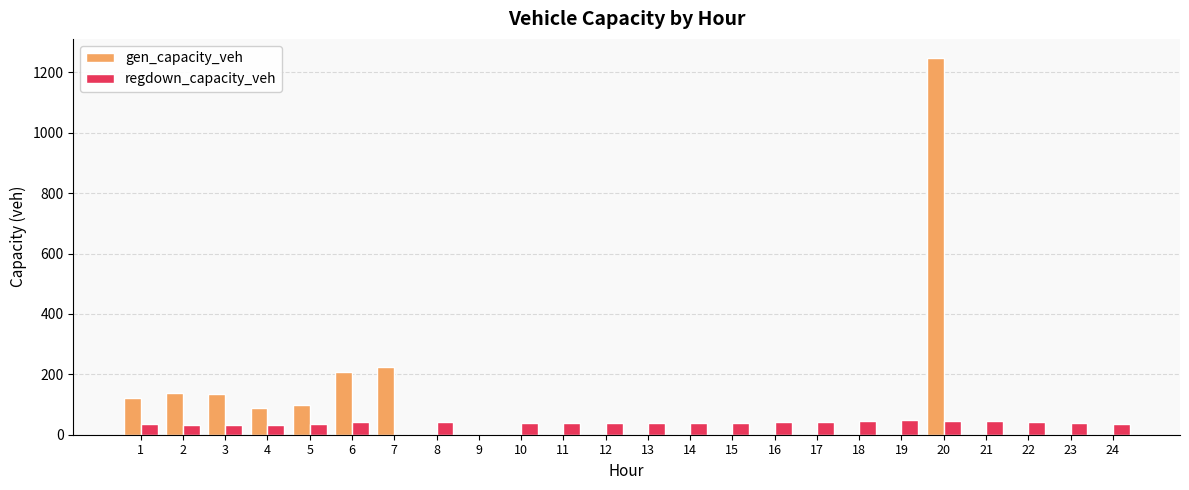

The gen_capacity_veh series shows 0.0 at 9. True or false?

True